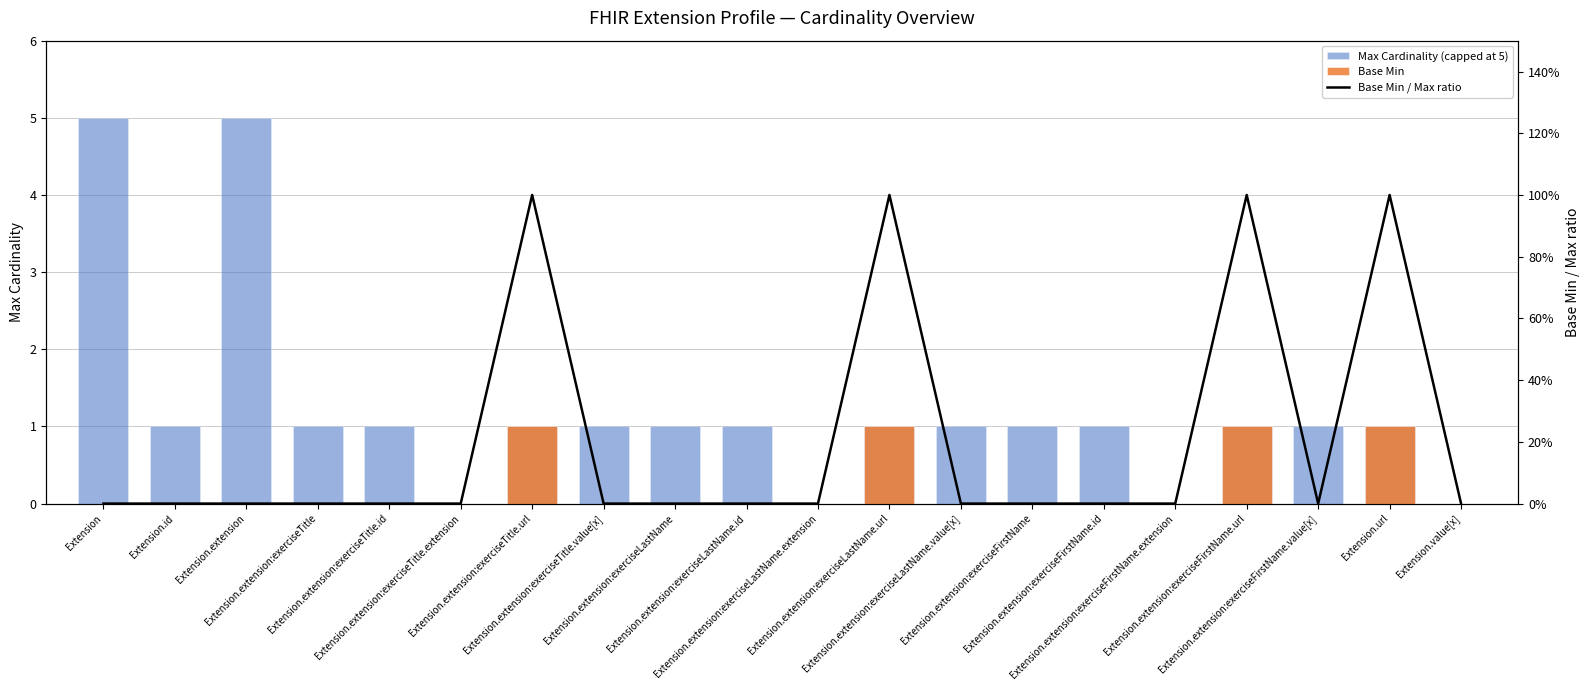

At which label does Max Cardinality (capped at 5) reach its minimum?

Extension.extension:exerciseTitle.extension